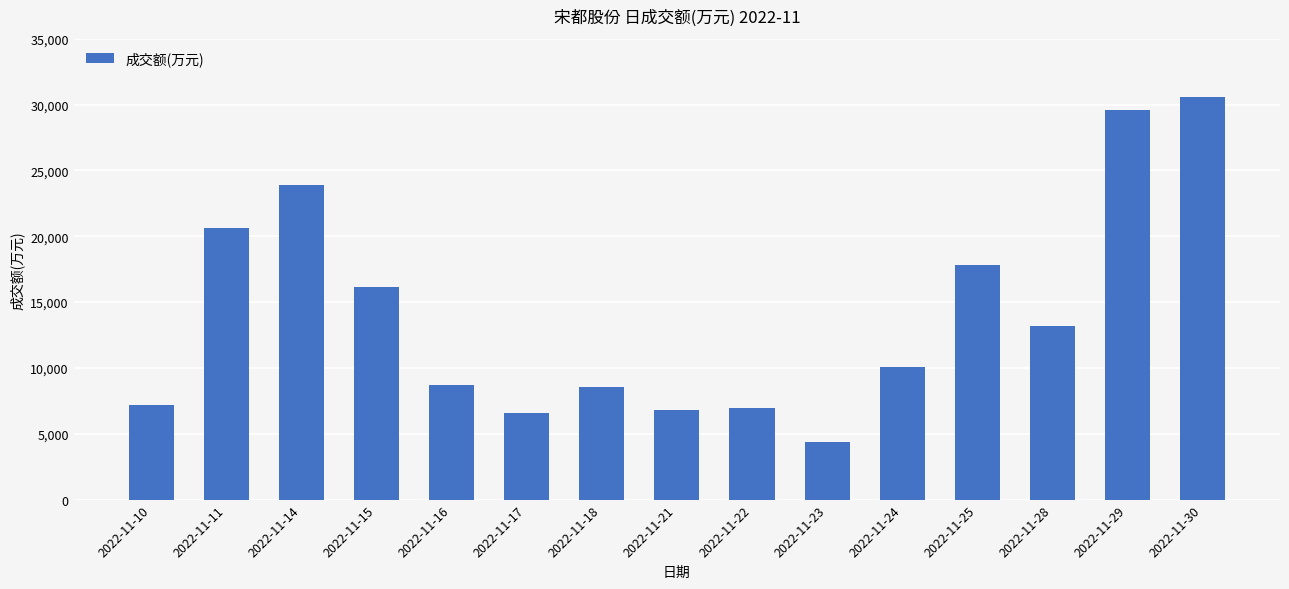

How many data points are less than 10099?

7